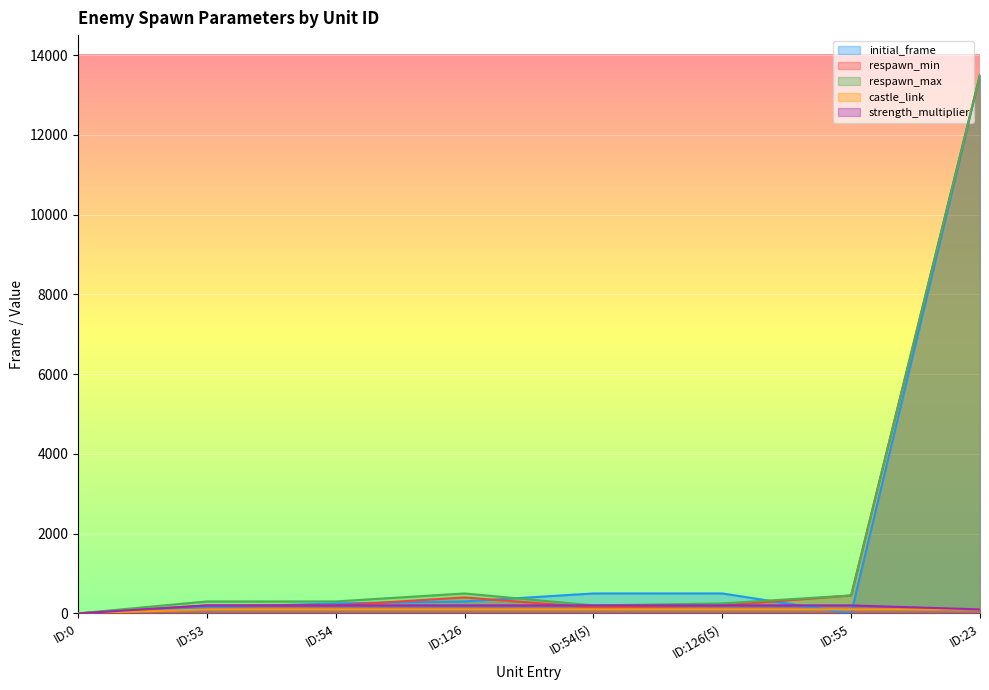

Between ID:54(5) and ID:55, which is larger?

ID:54(5)